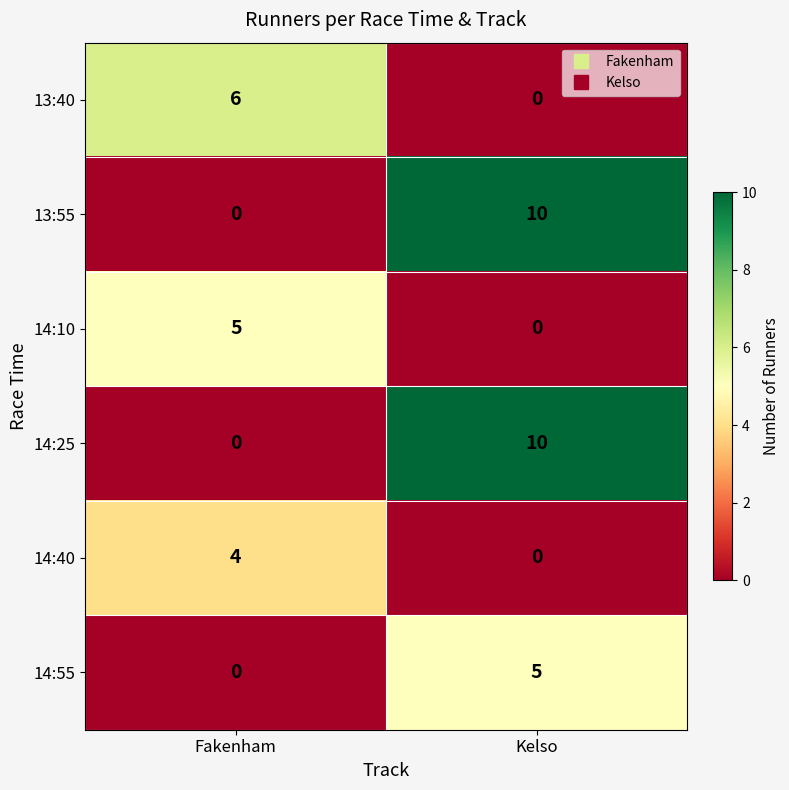

What is the spread (max minus min) of values at Kelso?

10